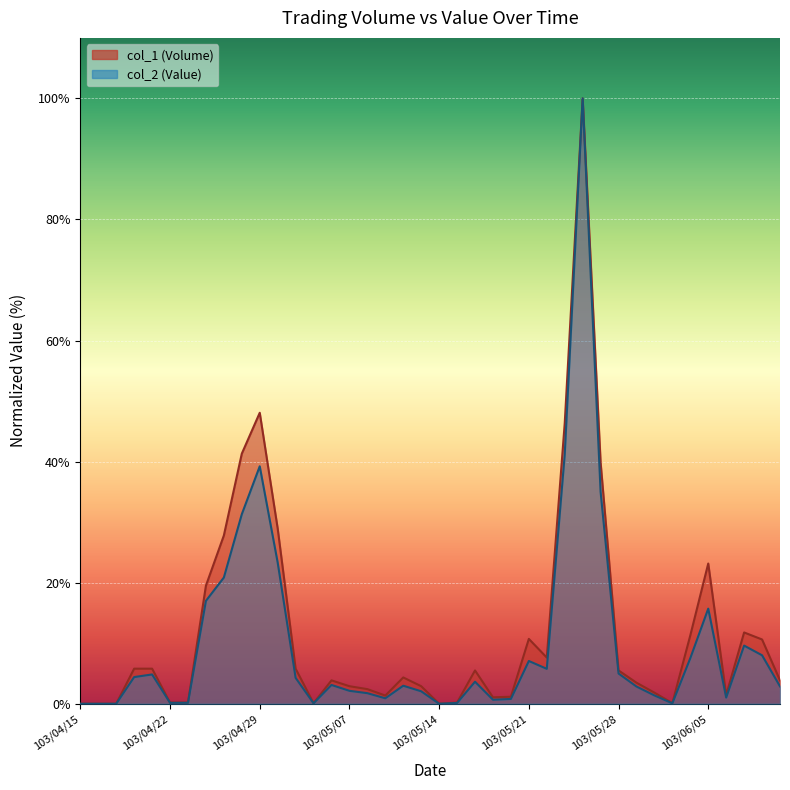

True or false: col_1 (Volume) and col_2 (Value) intersect in this chart.

False